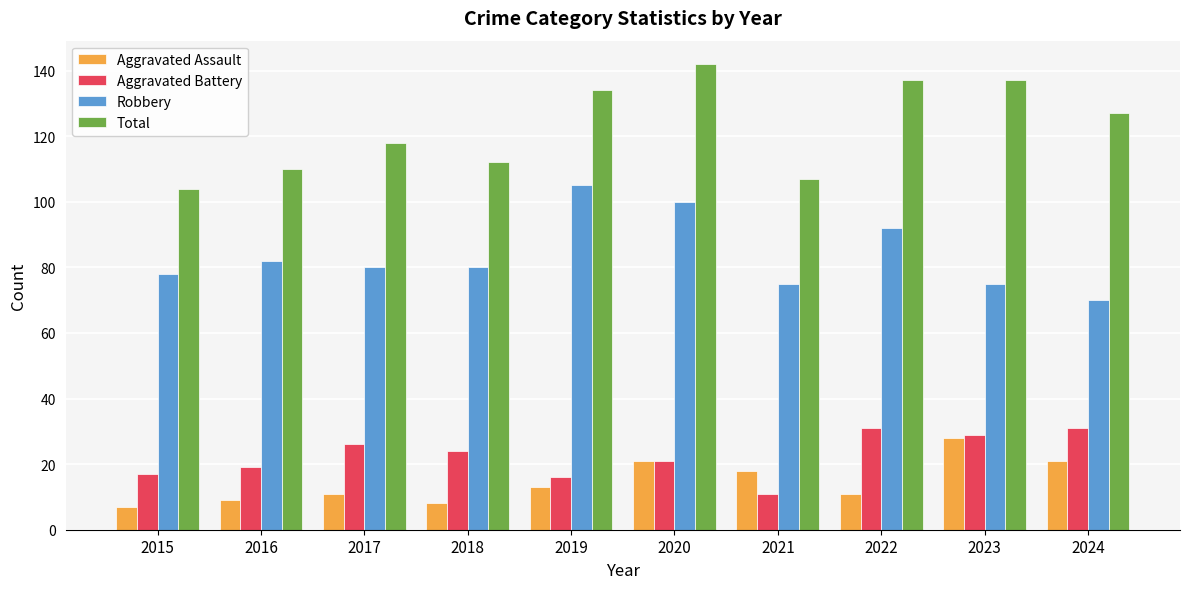

Are the bars grouped side by side (vs. stacked)?

Yes